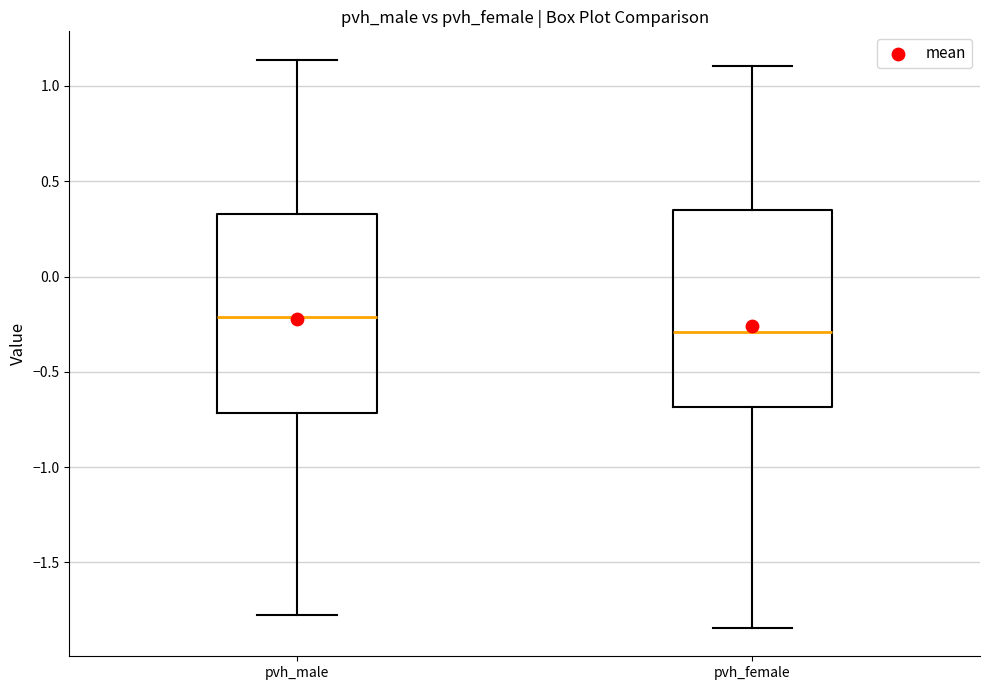

Which box's median line is the lowest?

pvh_female